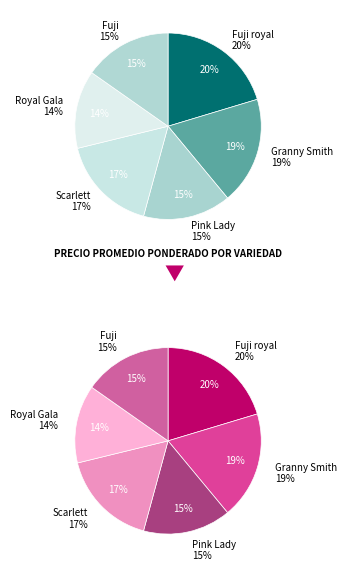

Which slice is the largest?

Fuji royal